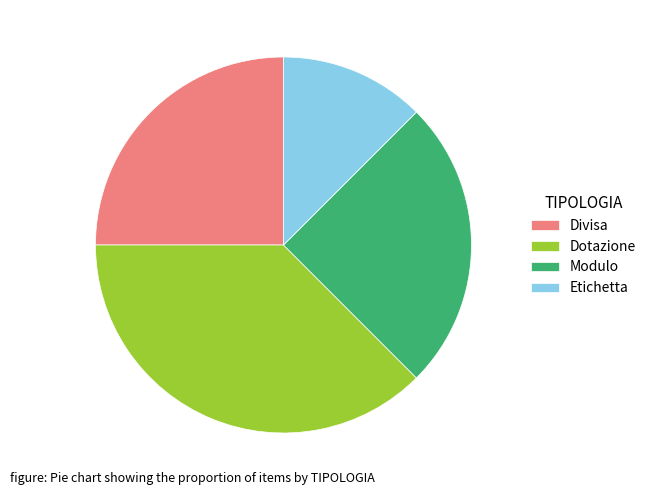

The Modulo slice represents 25% of the pie. True or false?

True